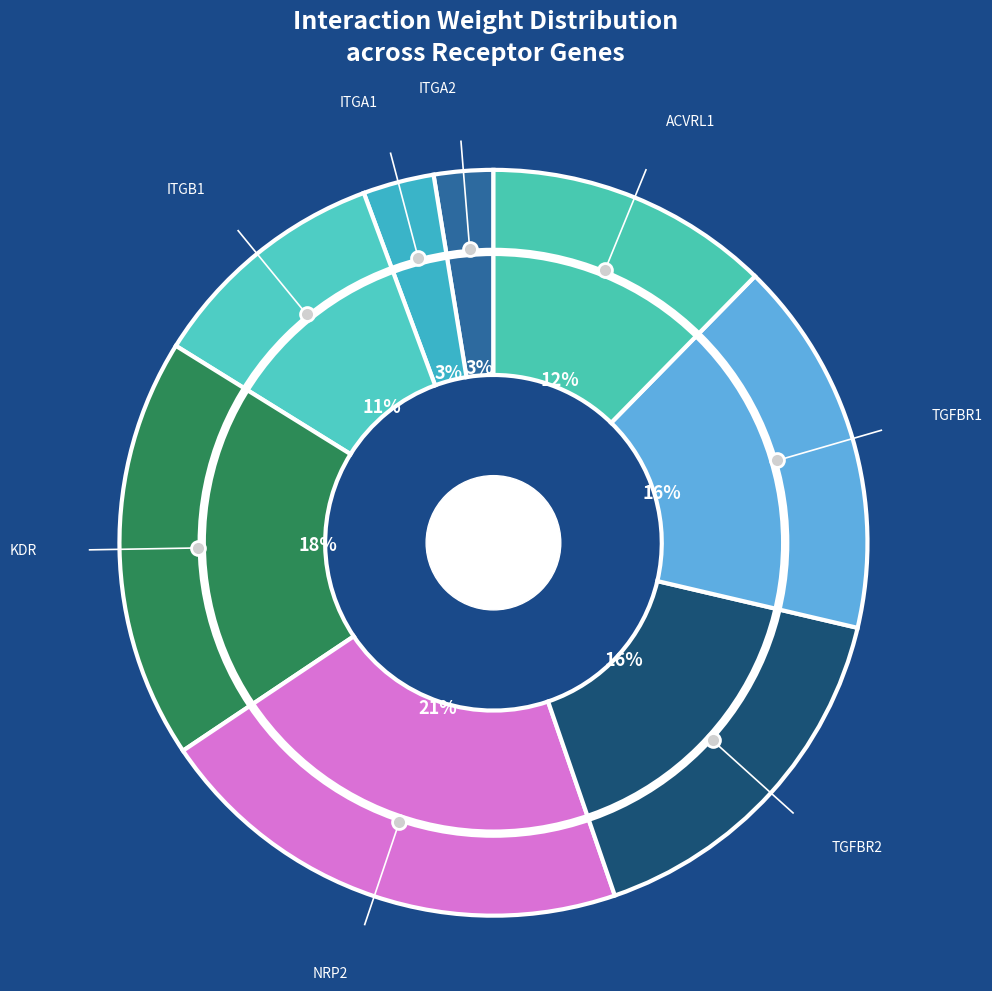

What is the largest slice in the pie chart?

NRP2